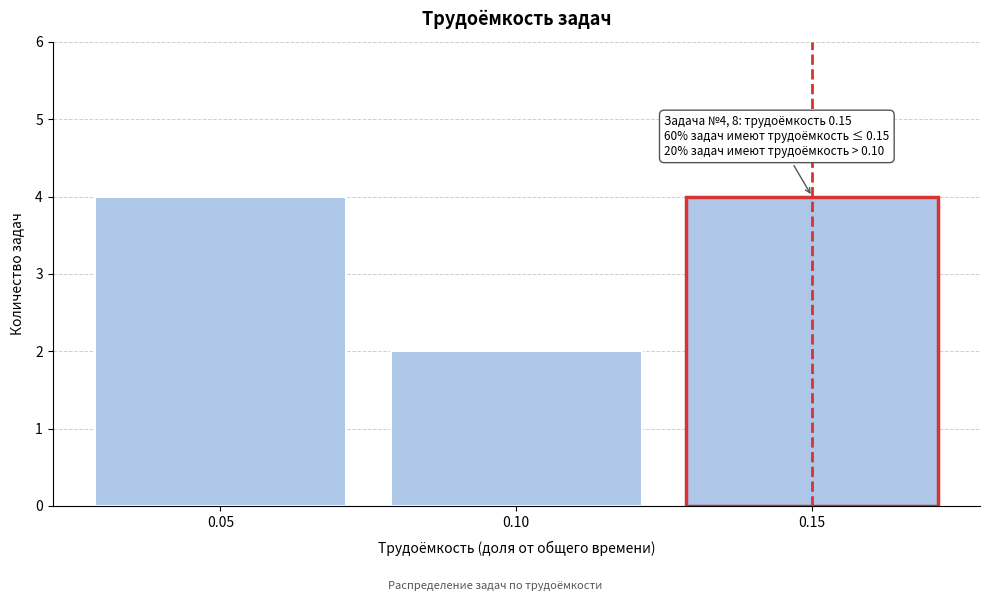

Reading right to left, list all the values displayed in this chart.

4	2	4